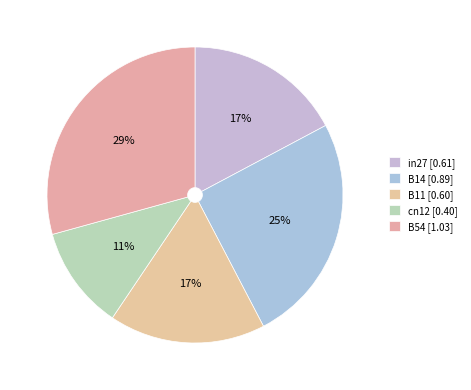

To the nearest percent, what is the difference between the largest and smallest slice percentages?

18%